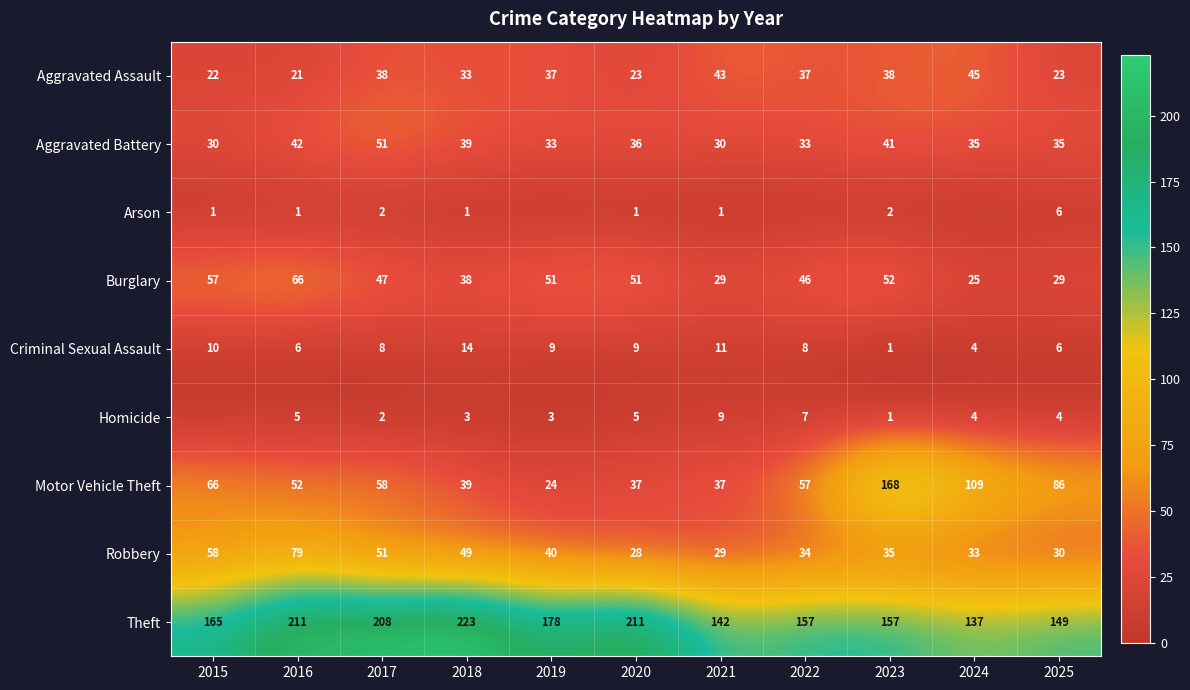

Is the value of Robbery at 2025 greater than the value of Arson at 2017?

Yes